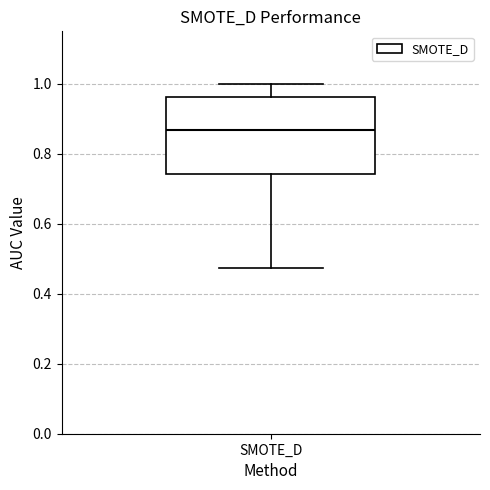

Transcribe this box plot: give where the median line is, the range the box spans, and where the two whiskers end, as read against the y-axis. The values are not printed on the chart, so give them approximately, as read against the axis.

median 0.86, box 0.74 to 0.96, whiskers 0.48 to 1.00